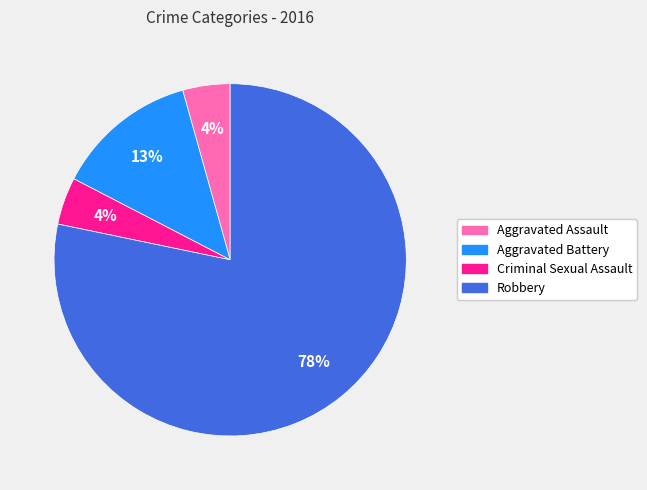

Combined, do Robbery and Criminal Sexual Assault account for over 50%?

Yes